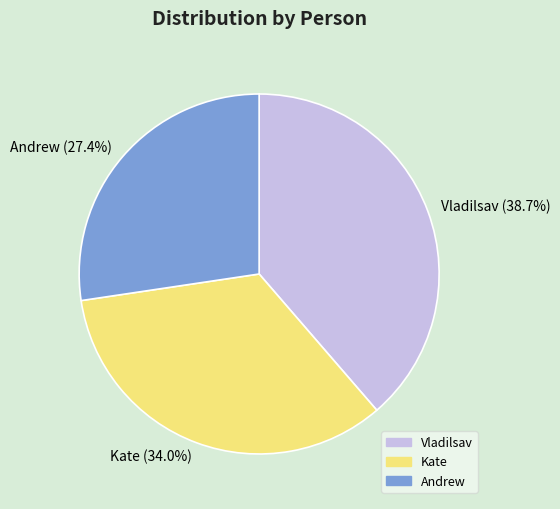

Which category has the biggest portion of the pie?

Vladilsav